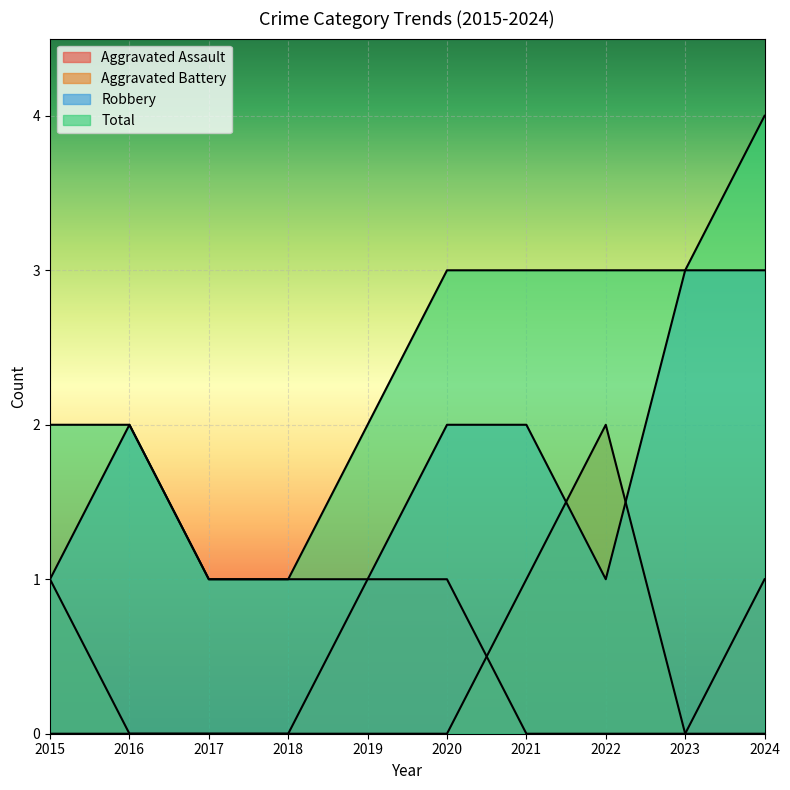

How many categories are shown in the chart?

10